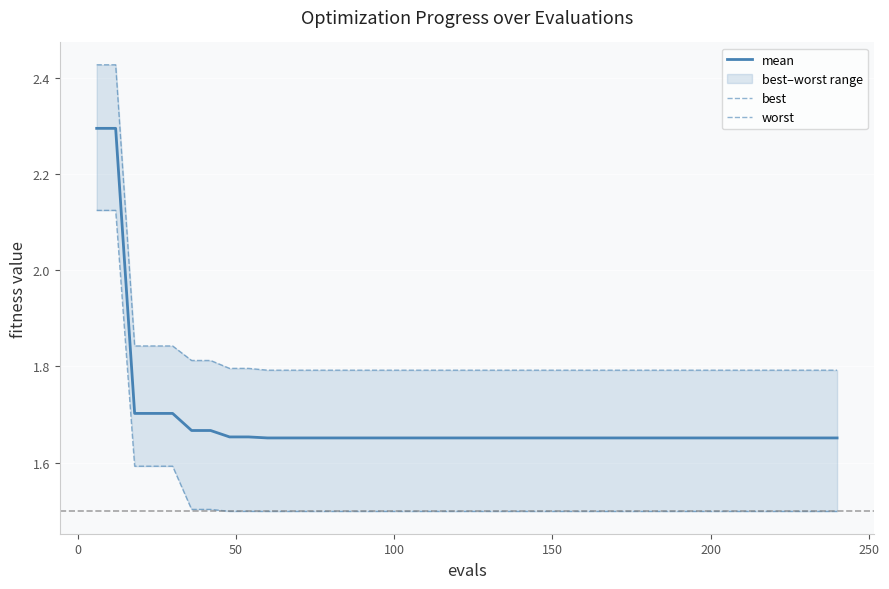

How many best values are between 1 and 2?

38